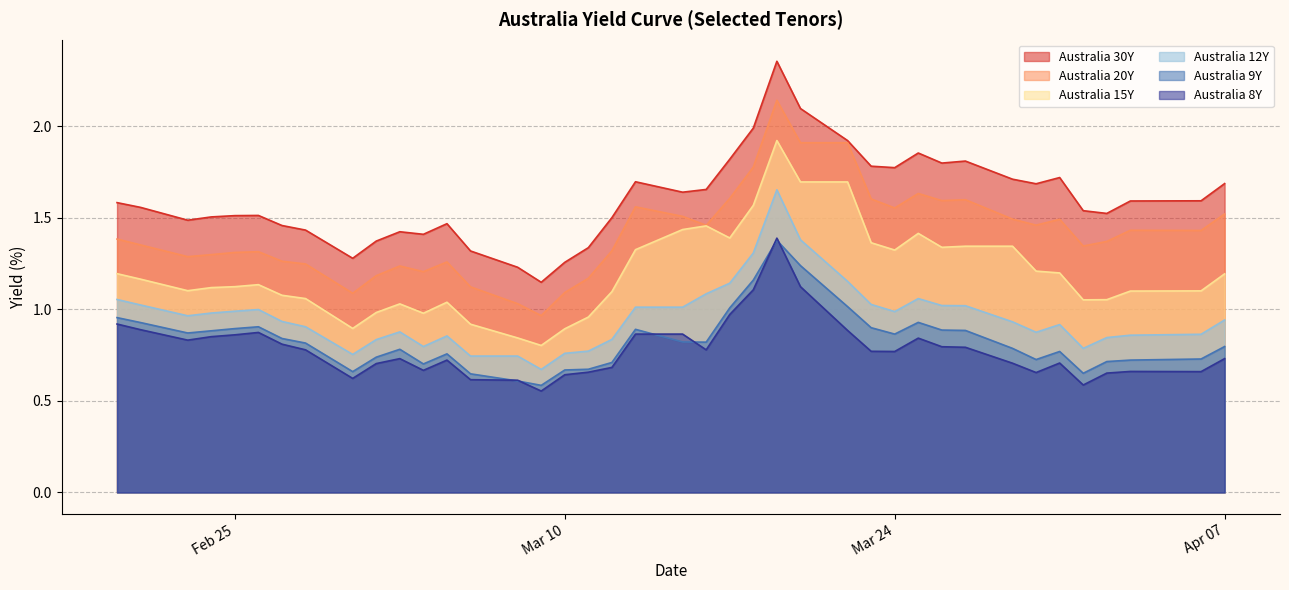

What is the average value of the Australia 8Y series?

0.8